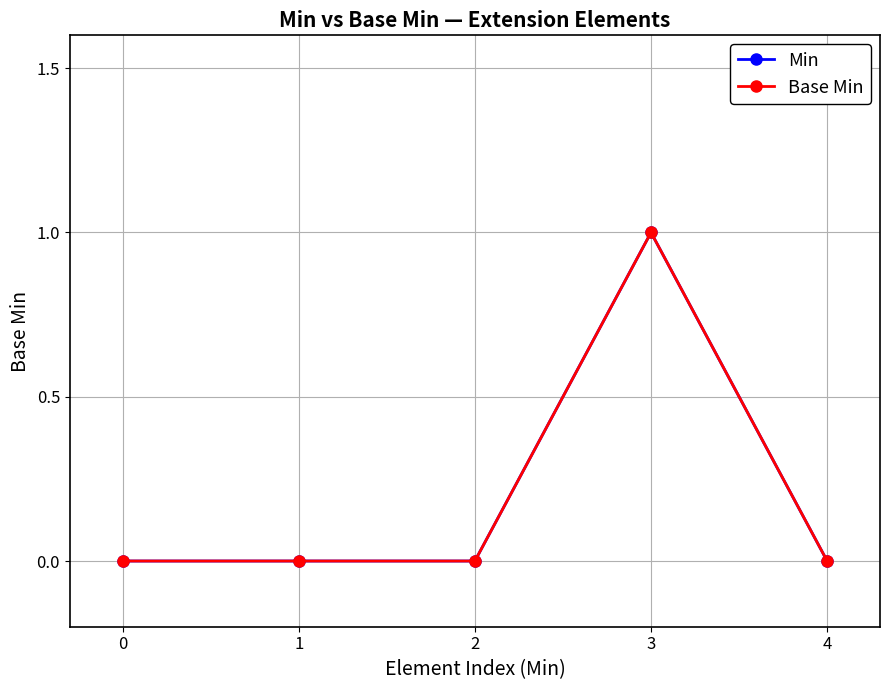

True or false: Min has more than 2 points higher than both neighbors.

False